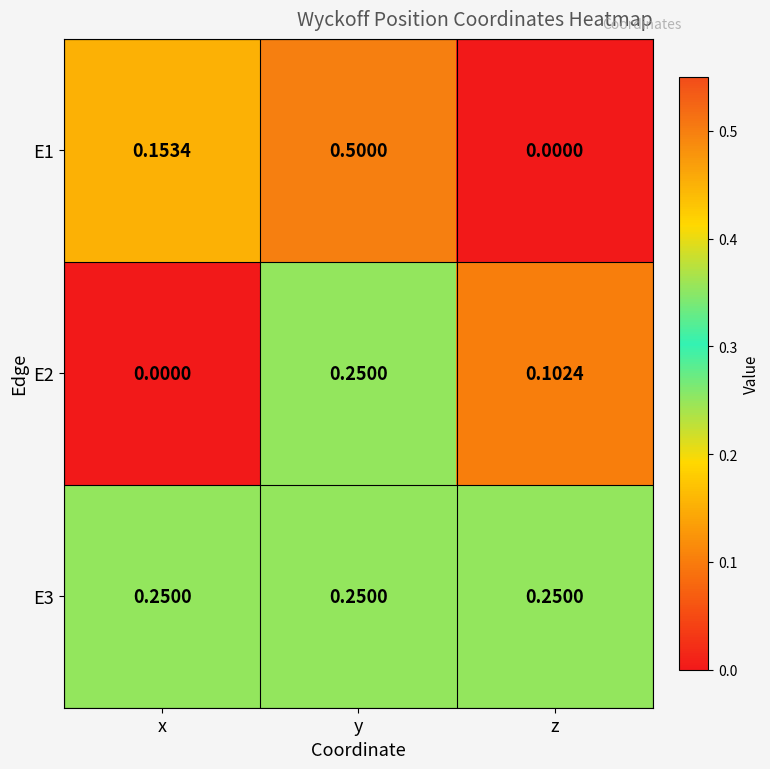

List the labels in order of E2 value, smallest first.

x, z, y